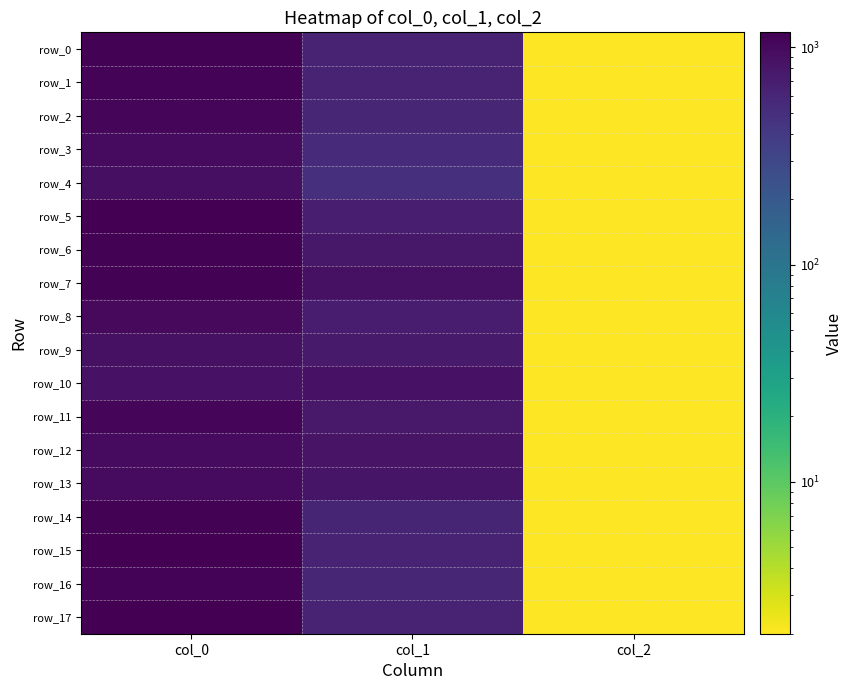

What is the sum of the row_5 values at col_2 and col_1?

690.5